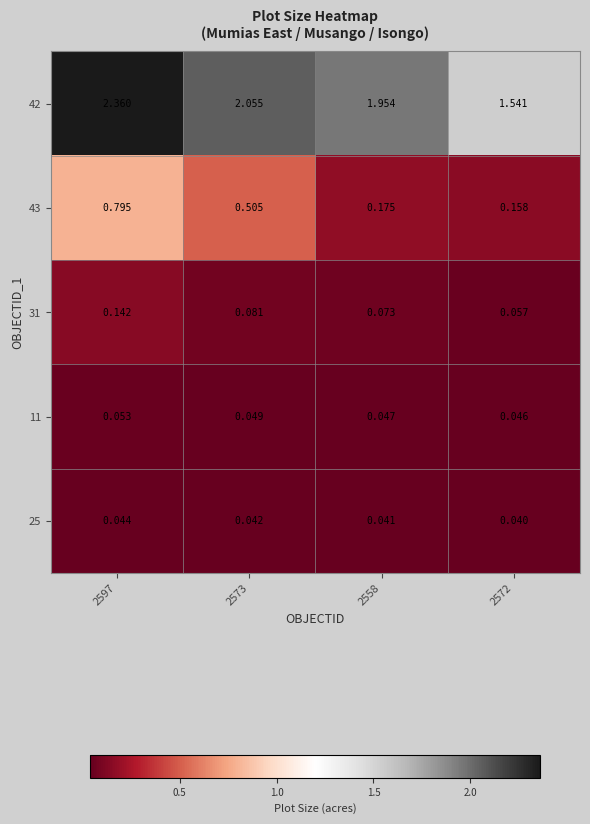

Is the value of 43 at 2558 greater than the value of 31 at 2558?

Yes